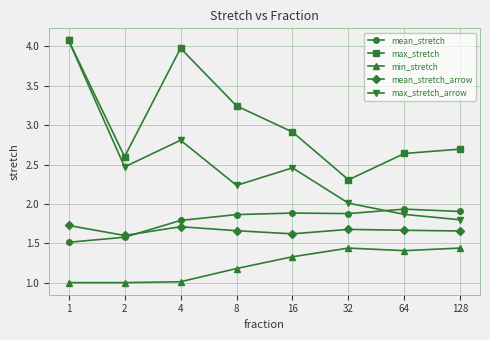

How many lines are shown in the chart?

5